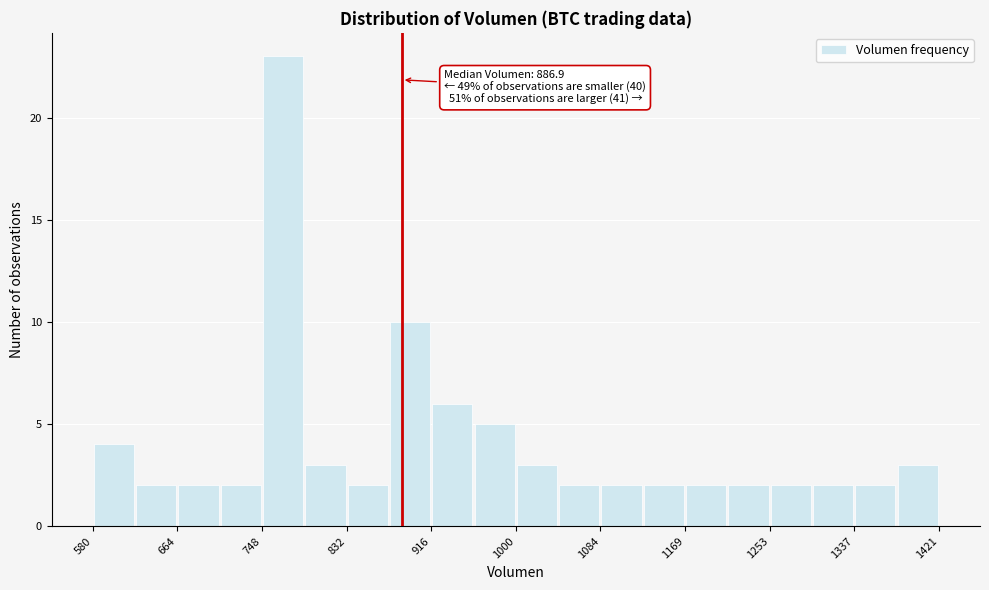

Over which range of the x-axis is the bar tallest?

750 to 790